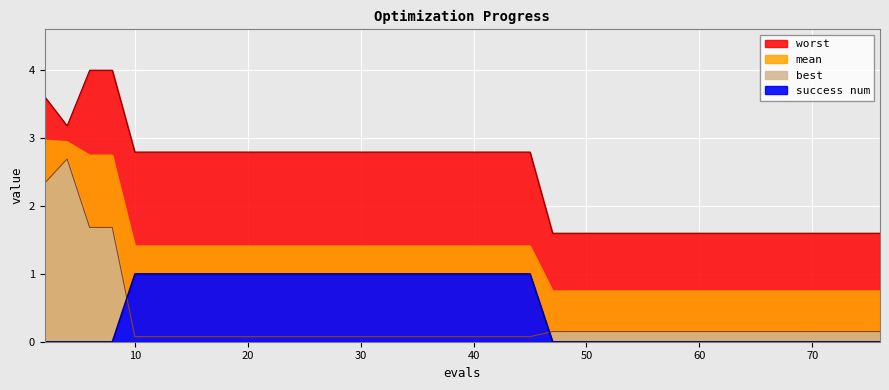

What is the difference between the maximum and second lowest values in the best series?

2.6